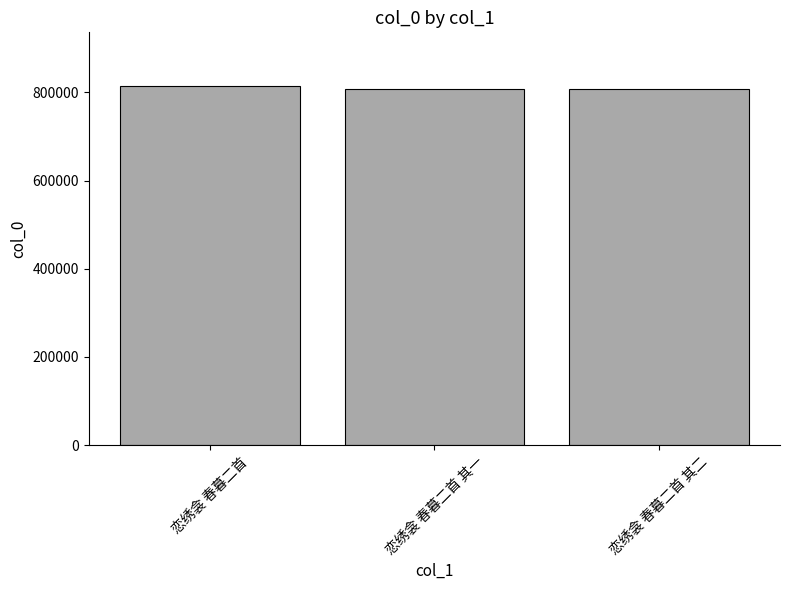

What is the label of the 1st bar from the left?

恋绣衾 春暮二首